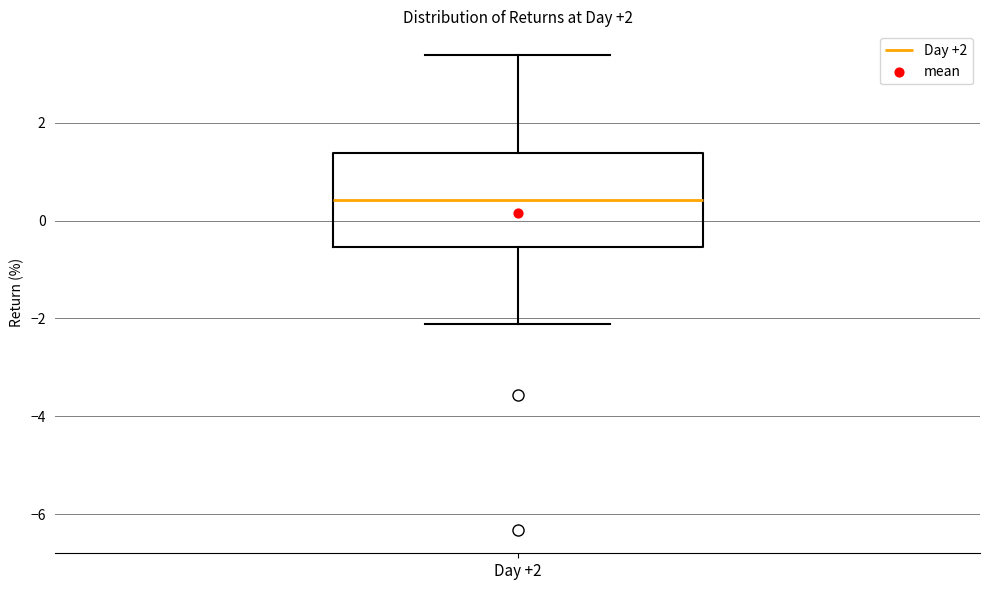

Read this box plot against the y-axis: the position of the median line, the range covered by the box, and the ends of both whiskers. The values are not printed on the chart, so give them approximately, as read against the axis.

median 0.4, box -0.6 to 1.4, whiskers -2.2 to 3.4